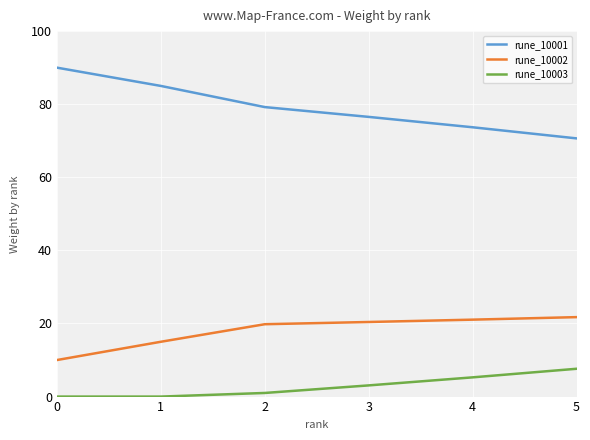

Read the rune_10001 value at 5.

70.7